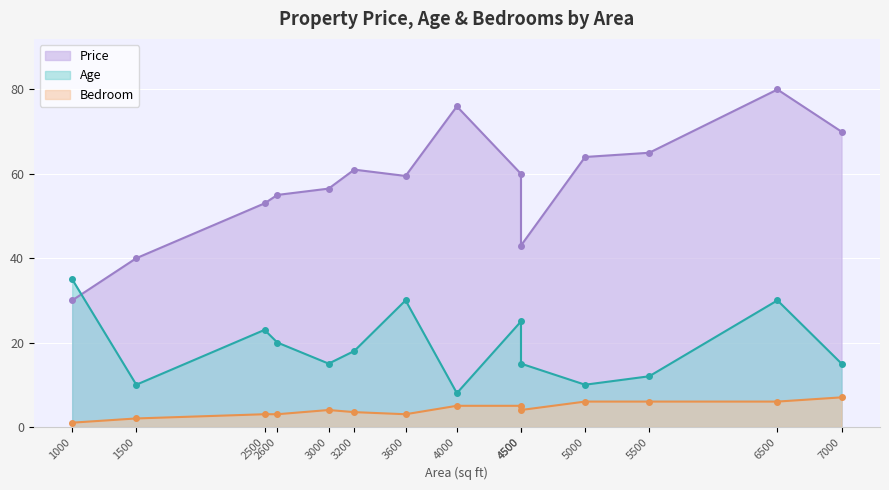

Which series has the largest total across all categories?

Price